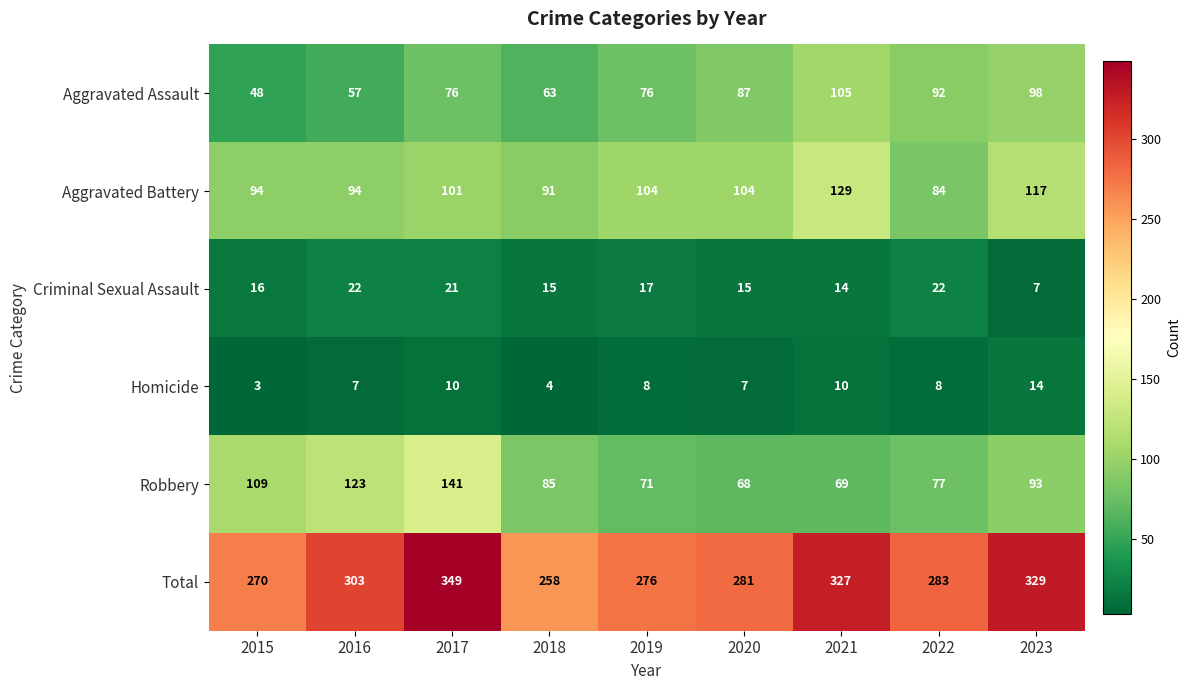

Rank the series by their maximum value, from highest to lowest.

Total, Robbery, Aggravated Battery, Aggravated Assault, Criminal Sexual Assault, Homicide